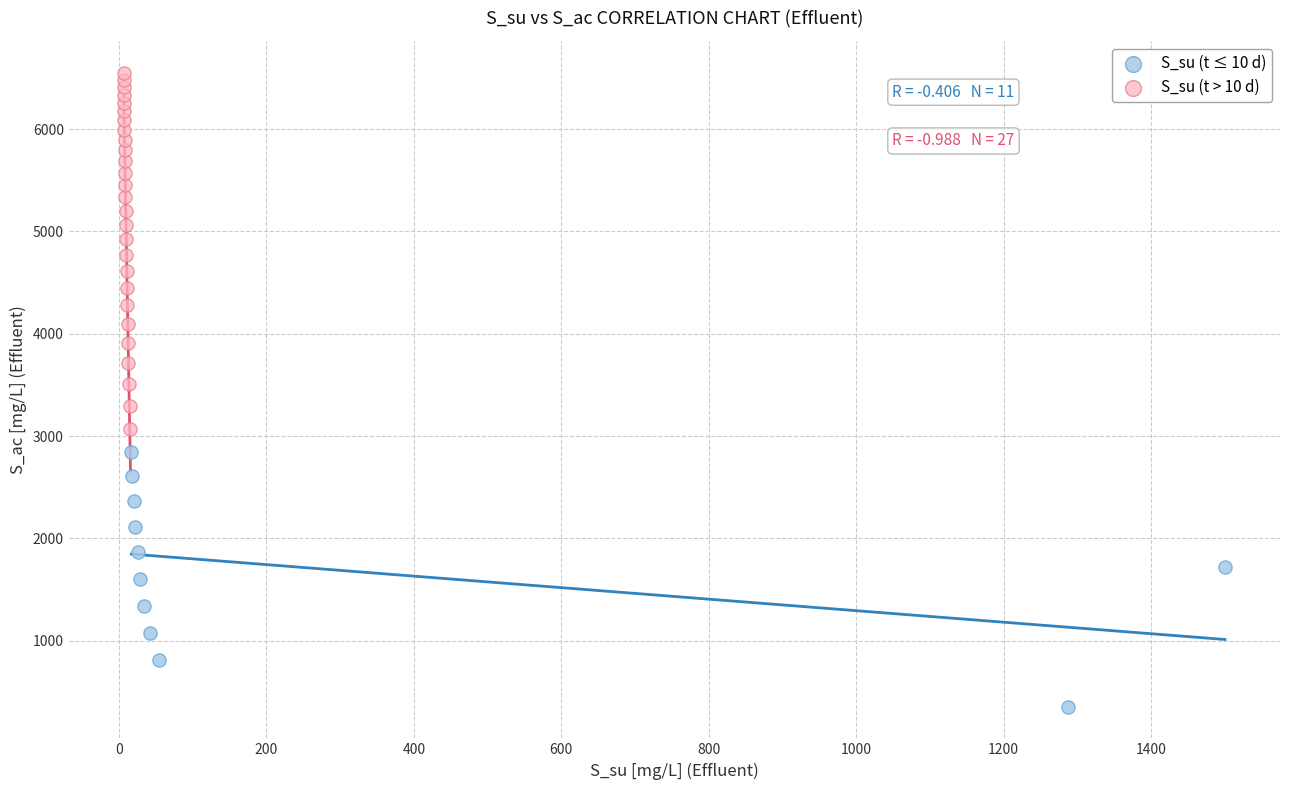

Which series reaches the maximum Y coordinate?

S_su (t > 10 d)